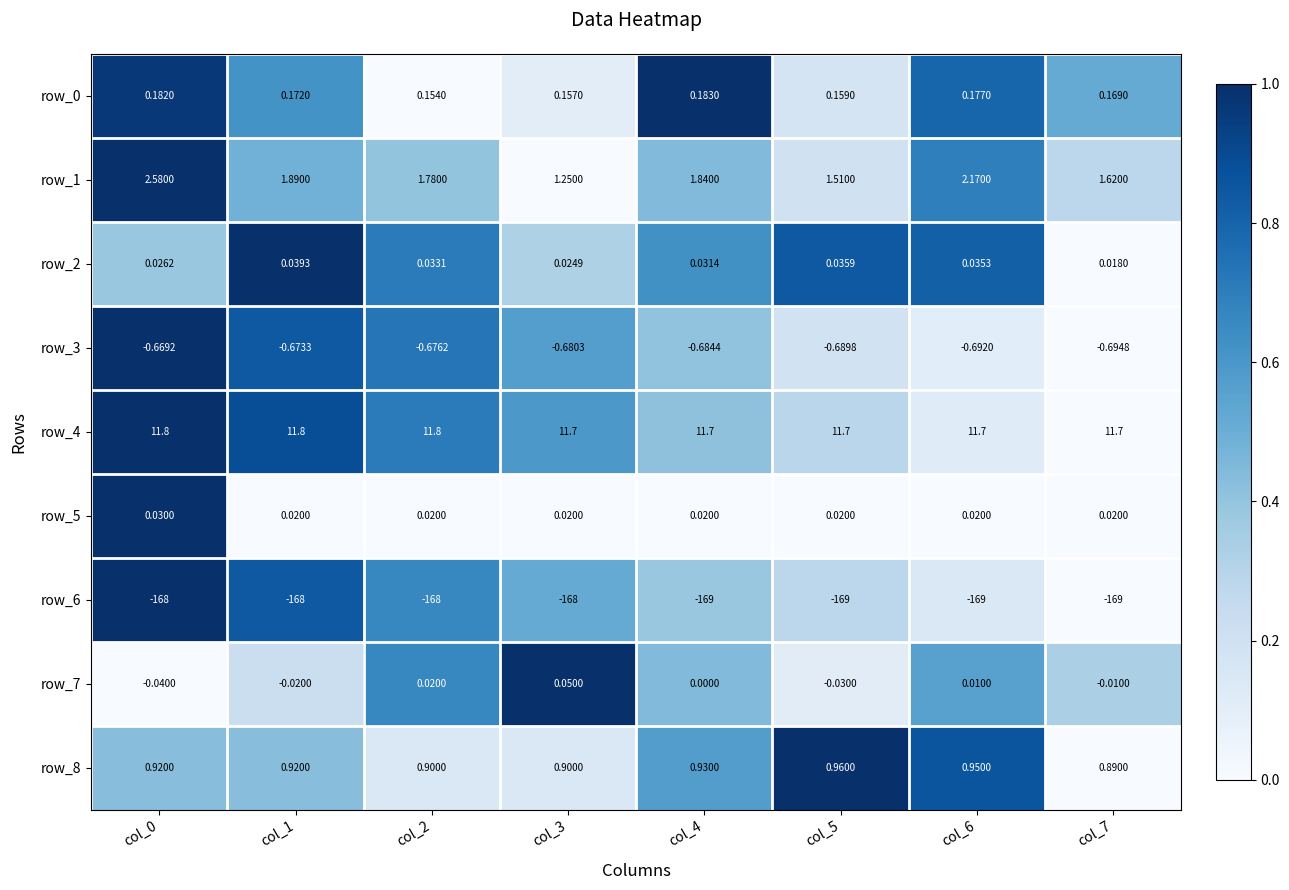

Is the value of row_0 at col_1 greater than the value of row_6 at col_0?

Yes